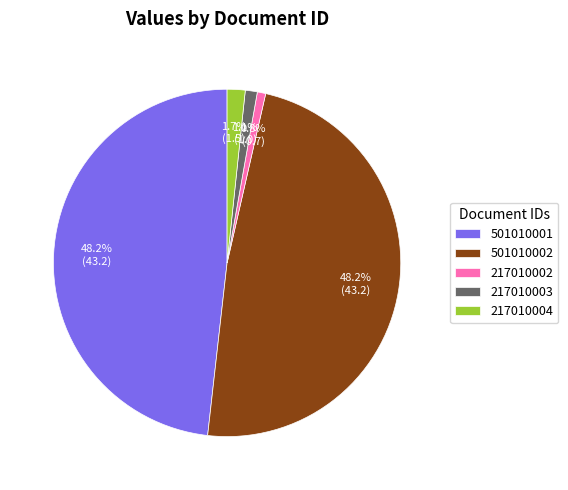

Count the number of slices in the pie.

5